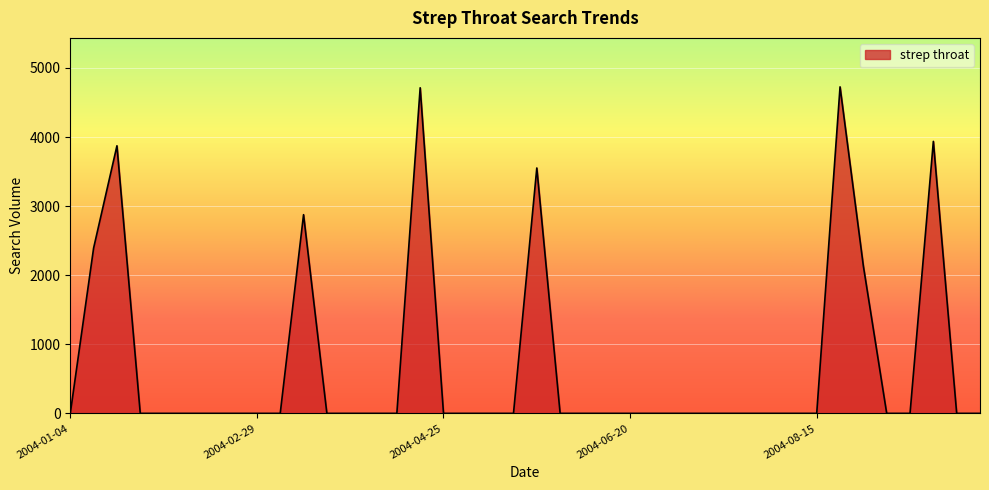

What is the greatest value displayed?

4725.9